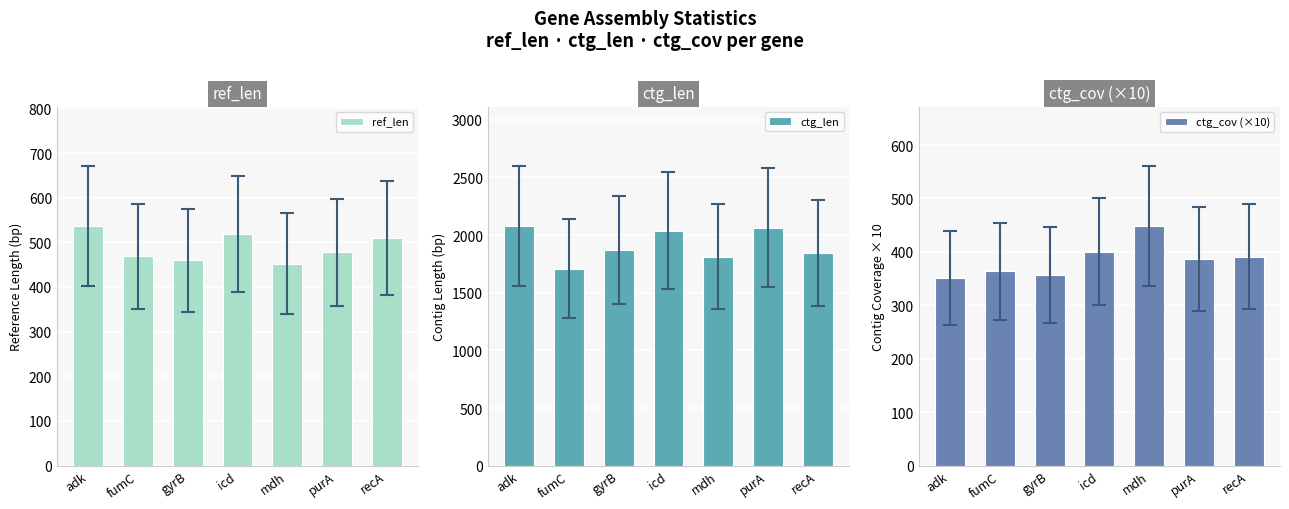

Reading right to left, list all the values displayed in this chart.

ref_len: recA=510	purA=478	mdh=452	icd=518	gyrB=460	fumC=469	adk=536
ctg_len: recA=1841	purA=2065	mdh=1813	icd=2038	gyrB=1872	fumC=1709	adk=2077
ctg_cov (×10): recA=391	purA=387	mdh=448	icd=400	gyrB=357	fumC=364	adk=351